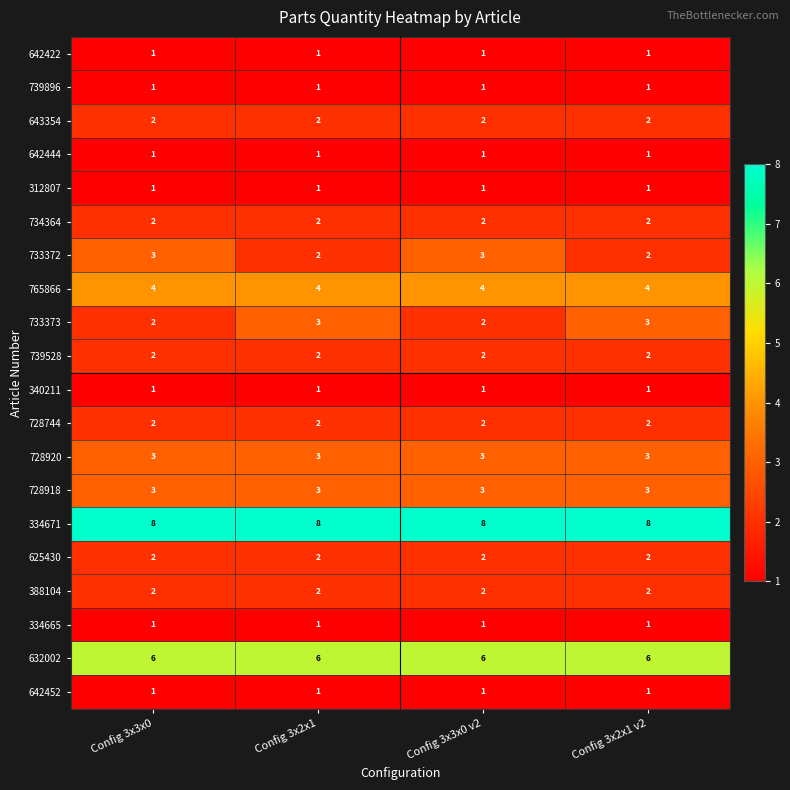

True or false: 739528 has a value of 2 at Config 3x3x0.

True